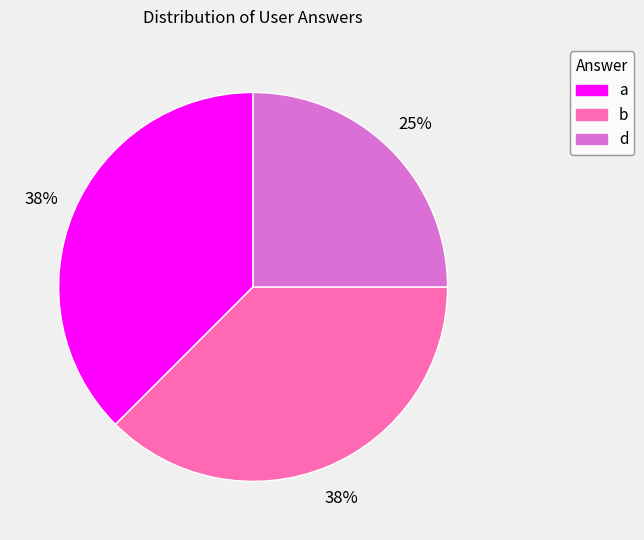

To the nearest percent, what is the average slice percentage?

33%